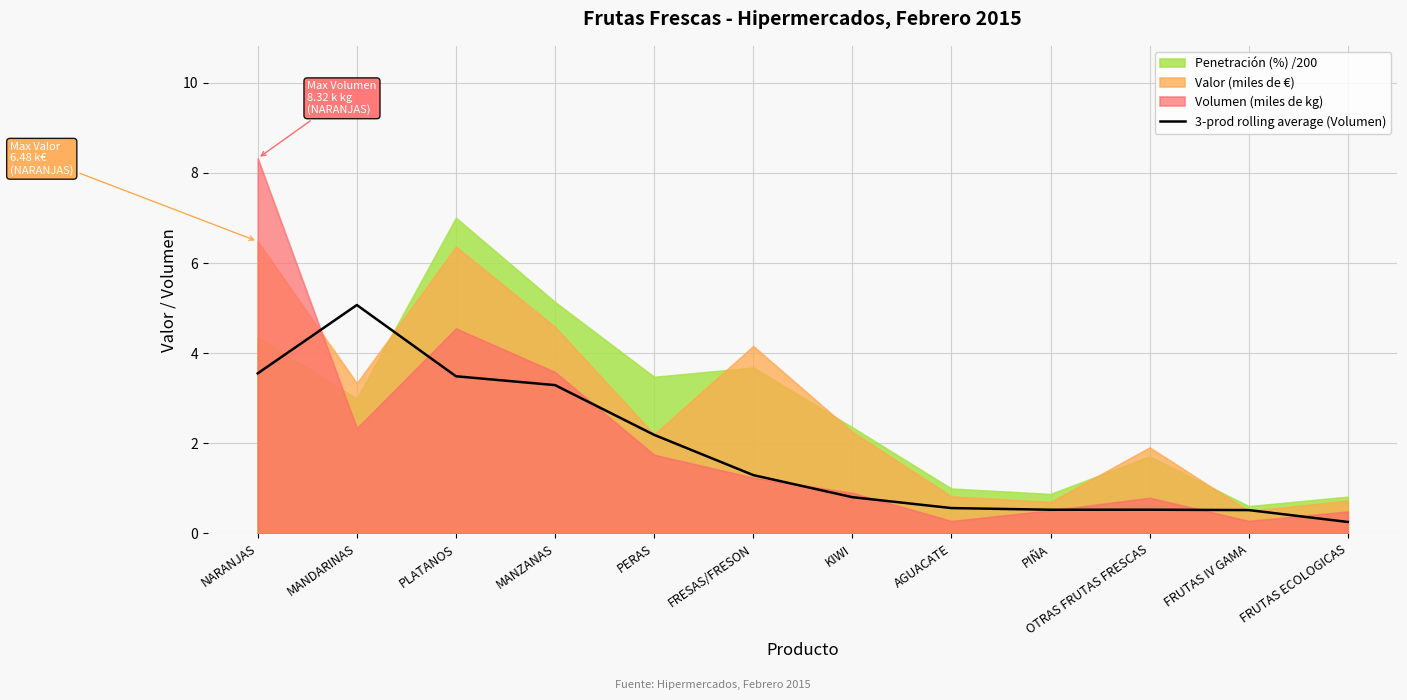

True or false: the data shows 0.3 at AGUACATE.

False